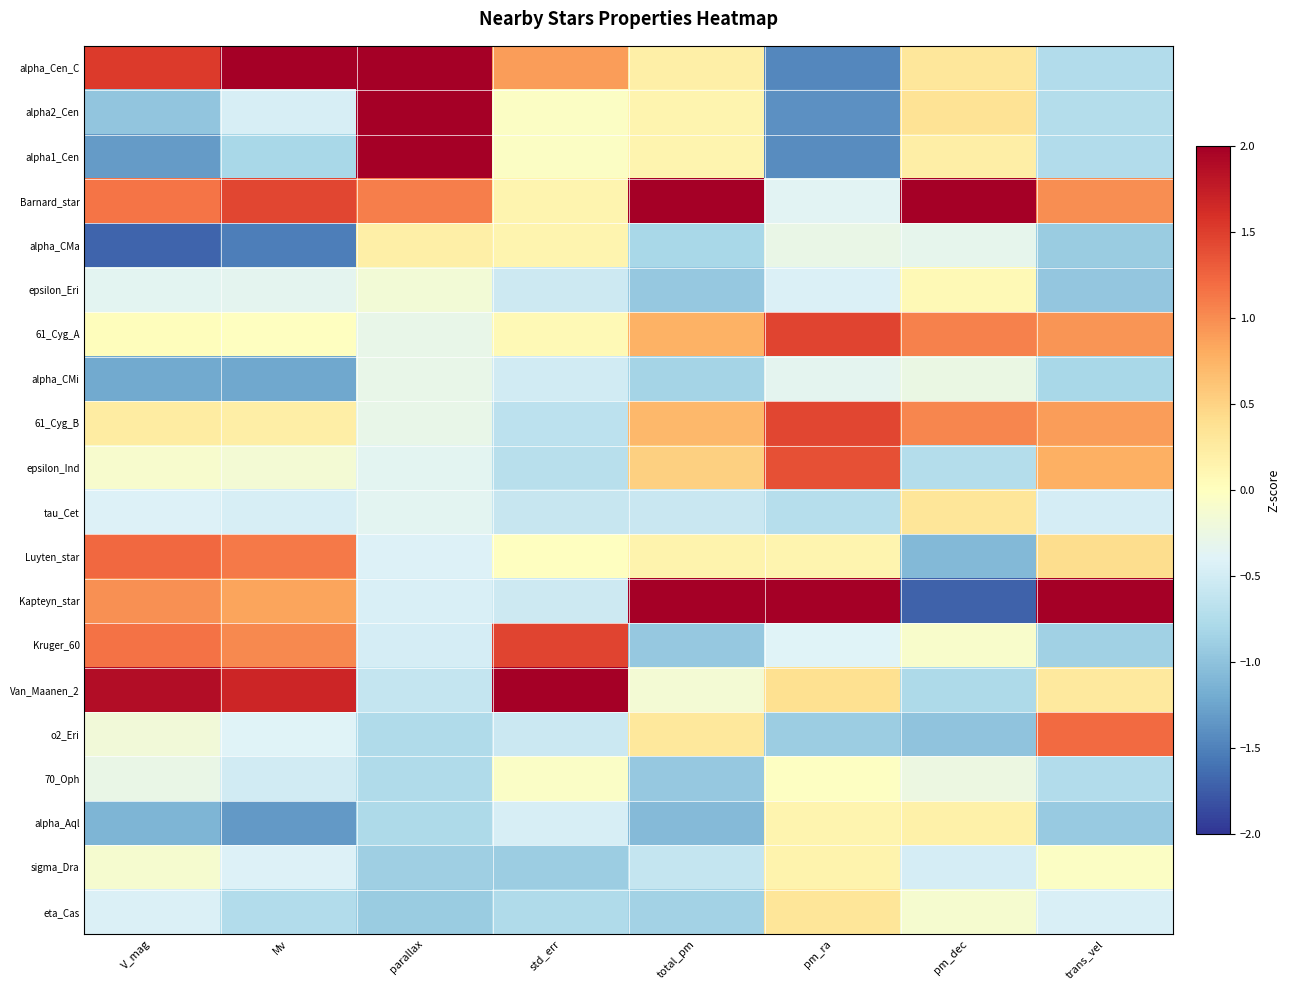

What is the greatest value displayed?

3.6